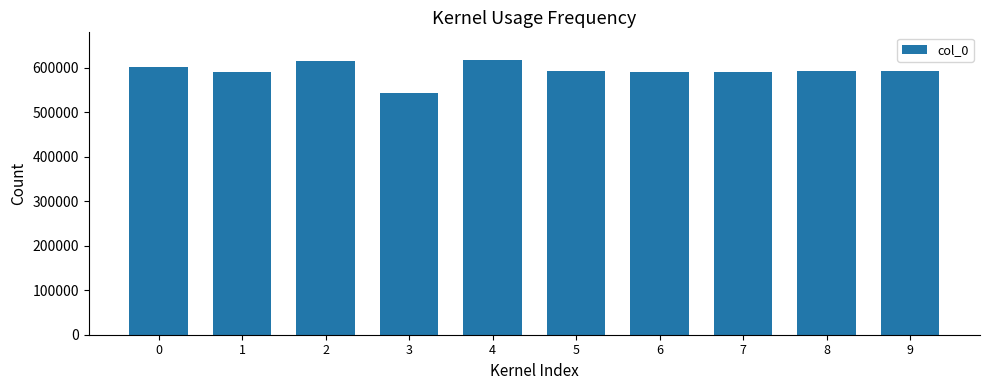

Are the bars horizontal?

No